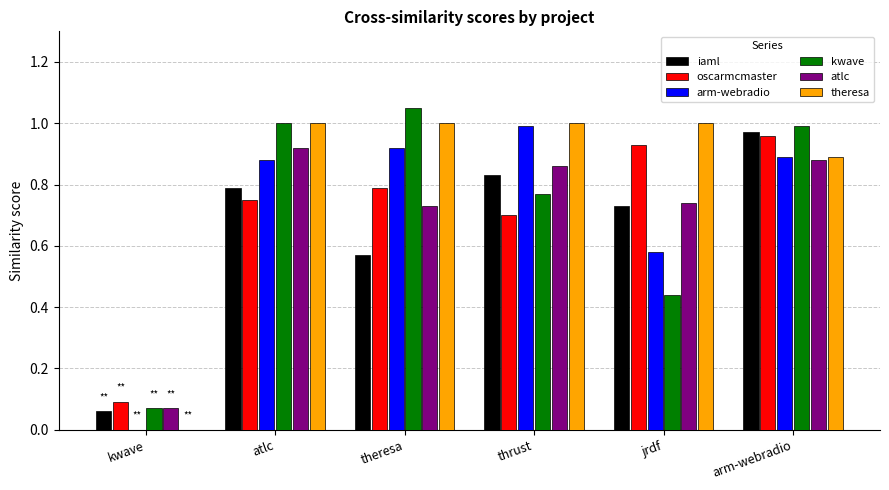

The atlc series shows 0.3 at theresa. True or false?

False